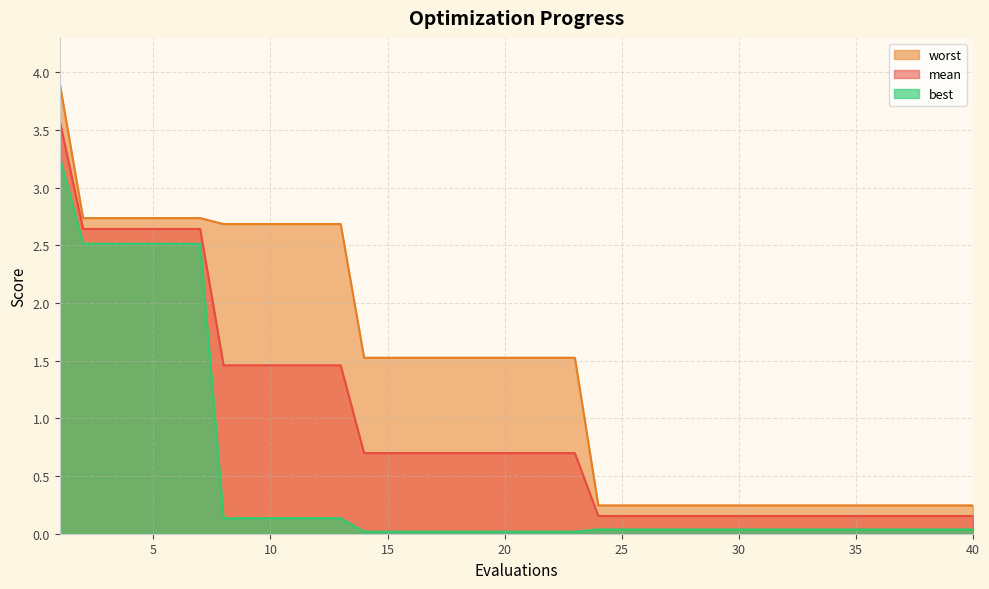

Between 20 and 23, which is larger?

20